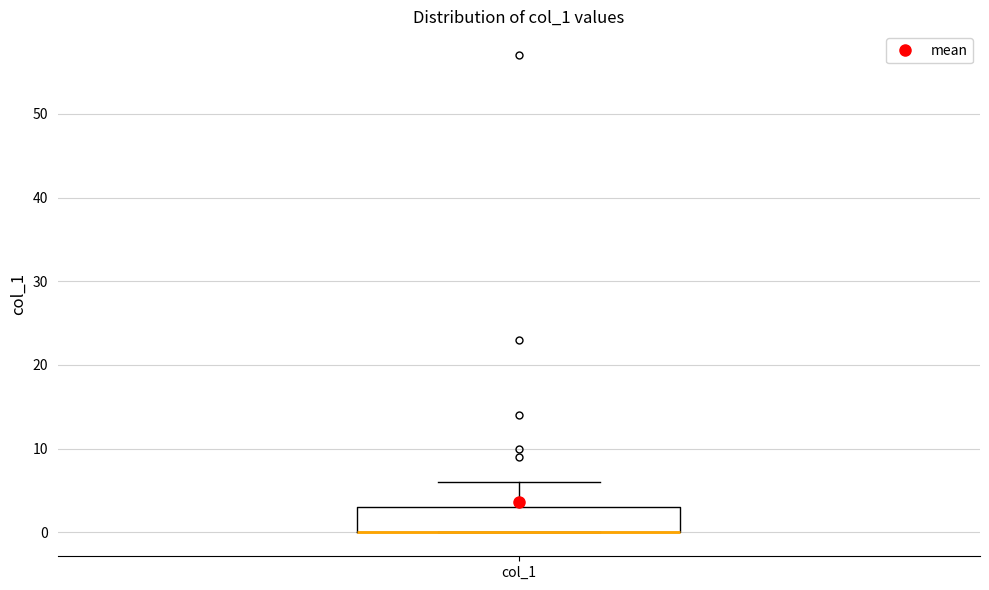

Where does the upper whisker of the box for col_1 end on the y-axis? The values are not printed on the chart, so give them approximately, as read against the axis.

6